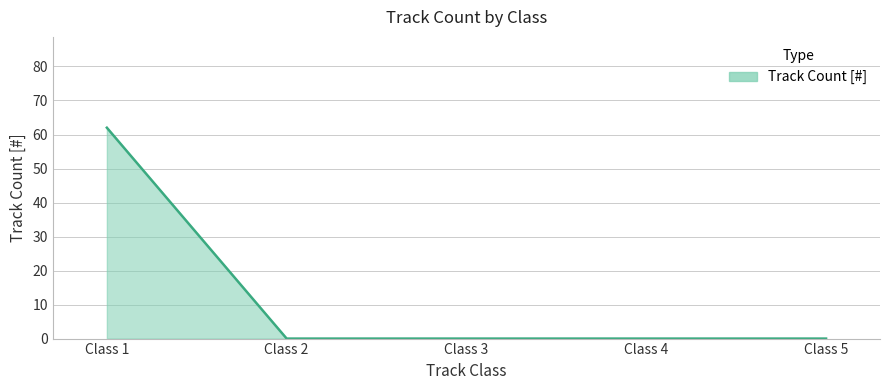

What value does the data have at Class 1, to the nearest 5?

60